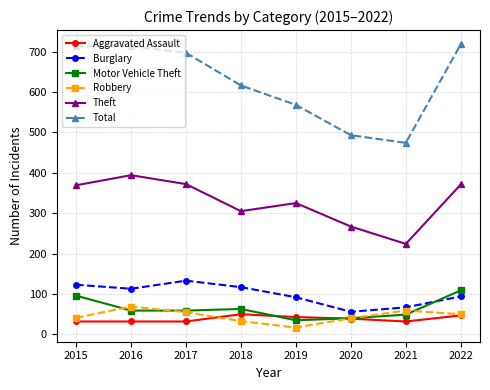

What is the value of the Aggravated Assault point at the 8th from the left?

47